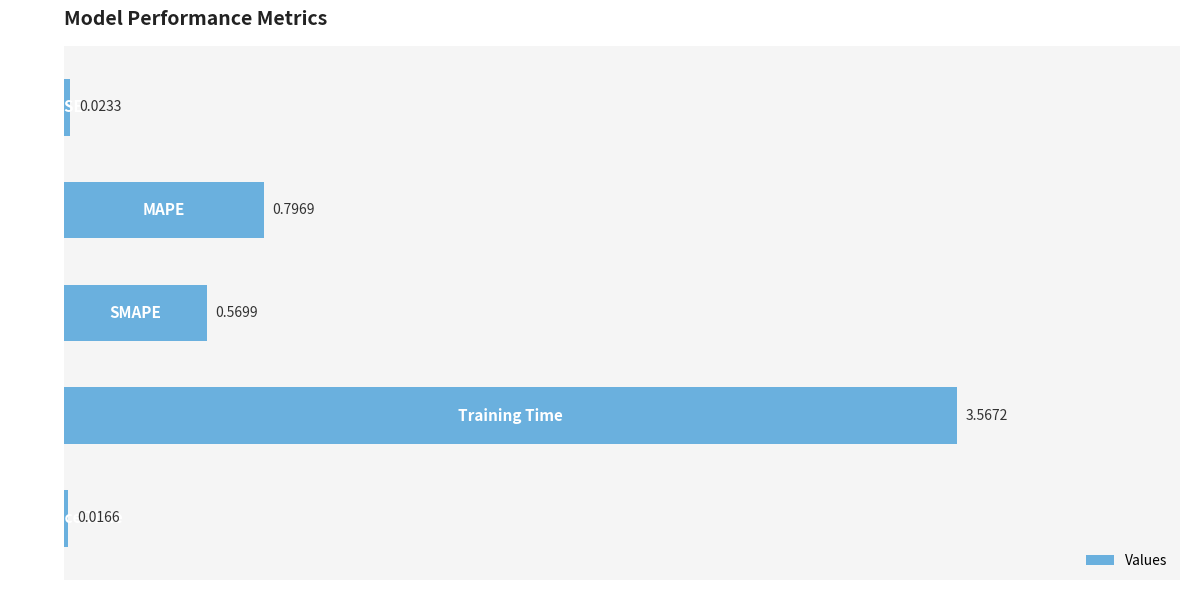

What is the sum of all values?

5.0